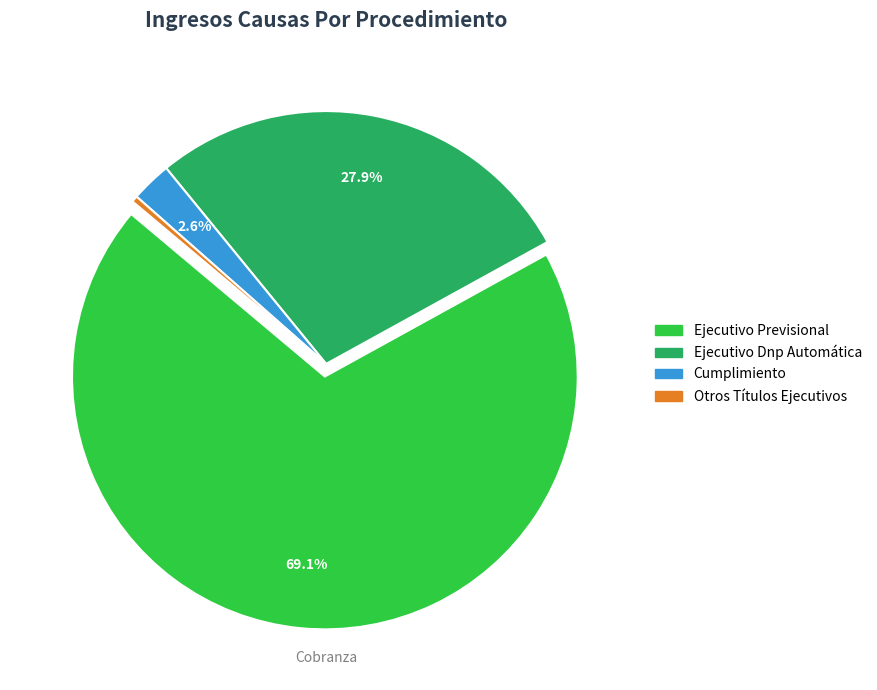

The Ejecutivo Dnp Automática slice represents 38% of the pie. True or false?

False